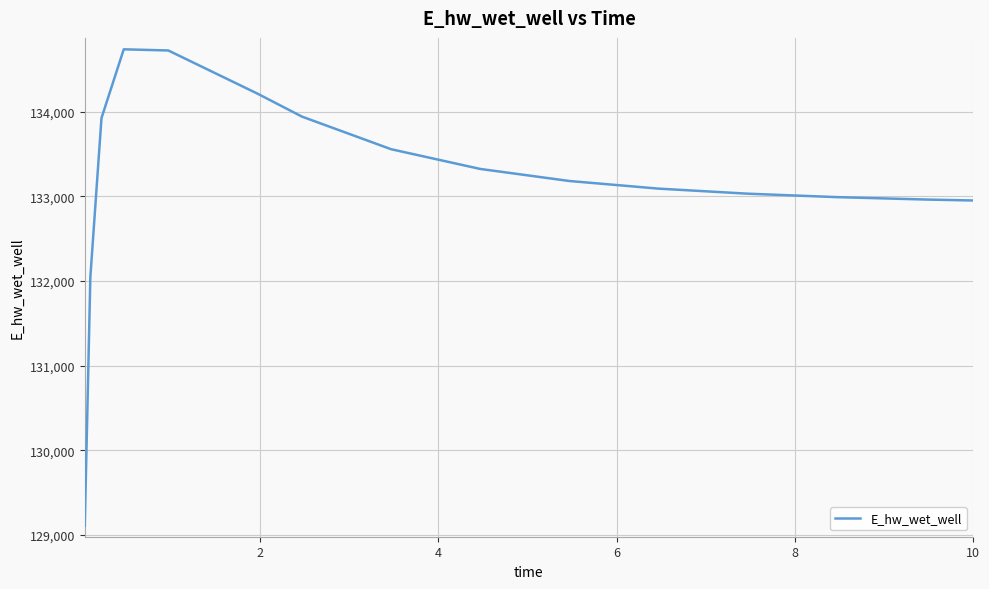

What is the difference between the maximum and minimum values?

5624.8